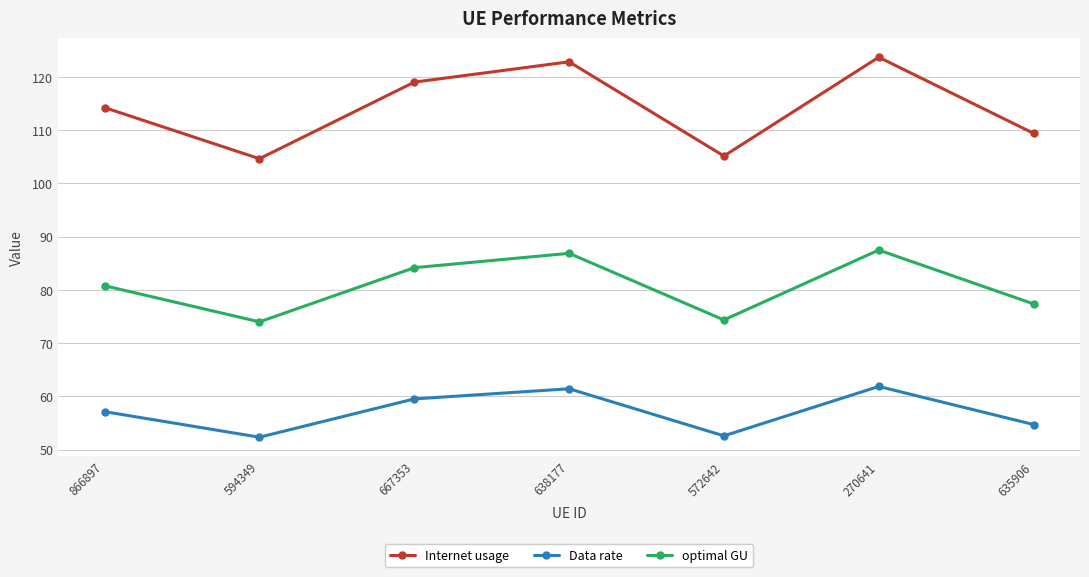

What are all the series names shown in the legend?

Internet usage, Data rate, optimal GU